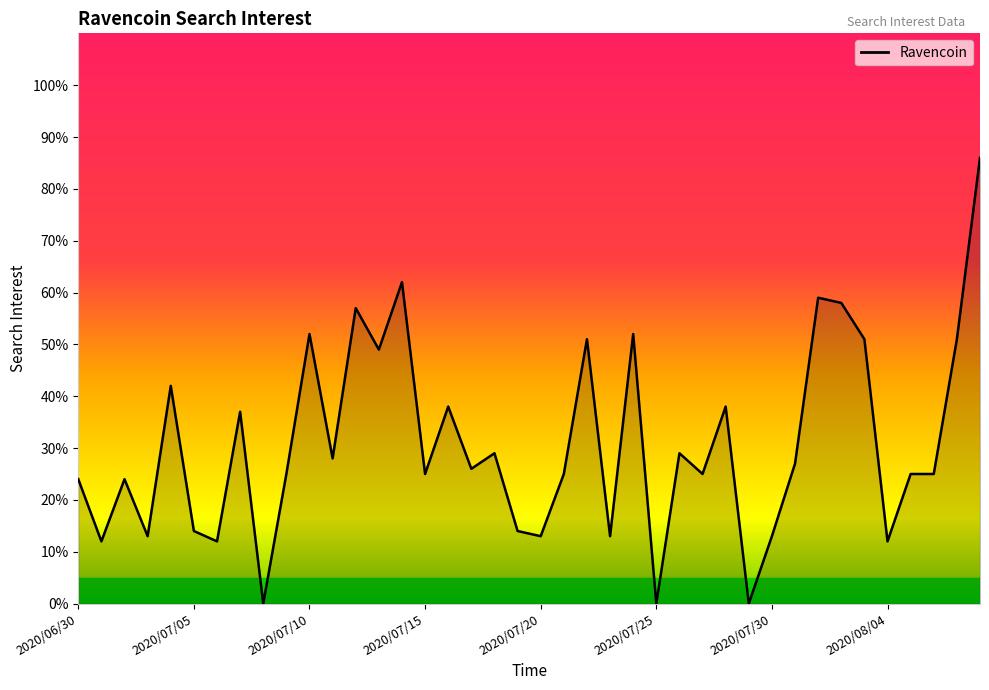

What is the difference between the maximum and minimum values?

86